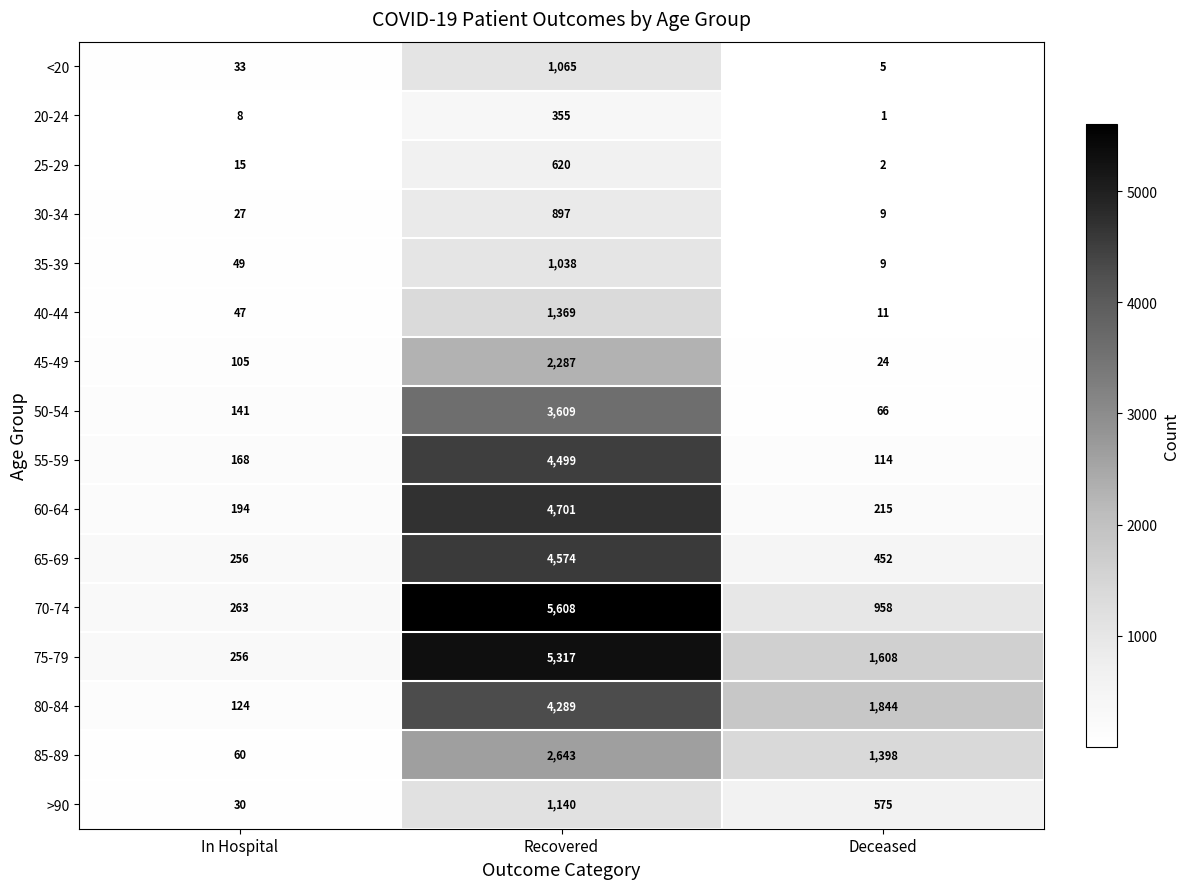

How many categories are shown in the chart?

3